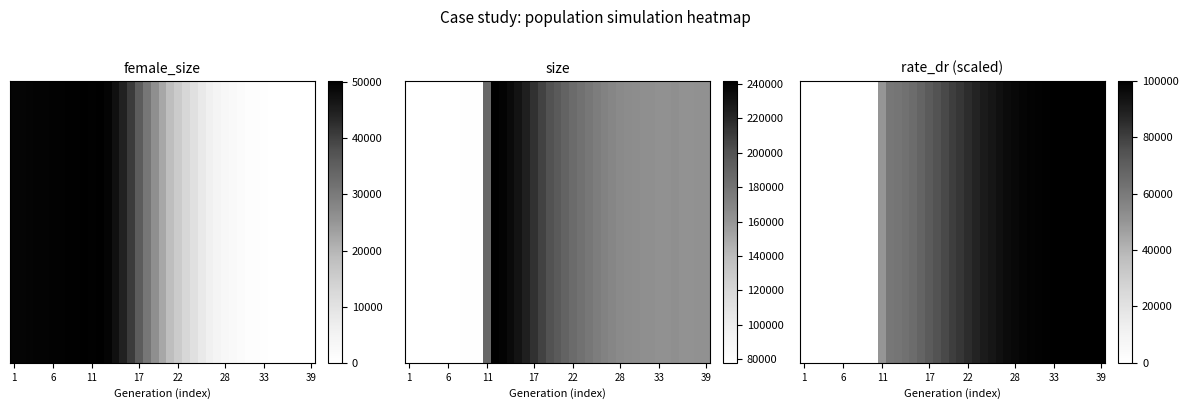

What is the difference between the maximum and second lowest values?

100000.0